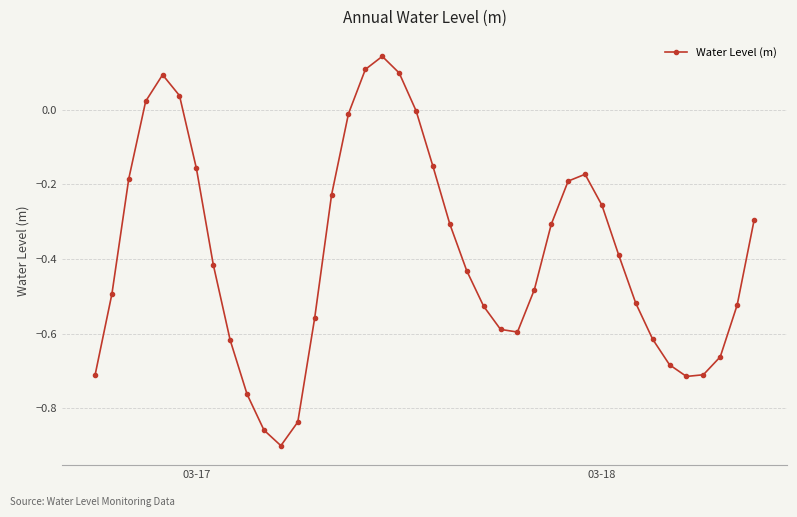

Count the number of categories in the chart.

40